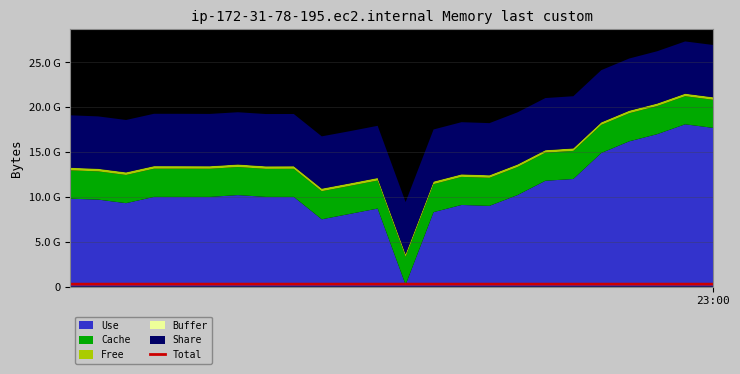

How many points are lower than both their immediate neighbors (excluding endpoints)?

5